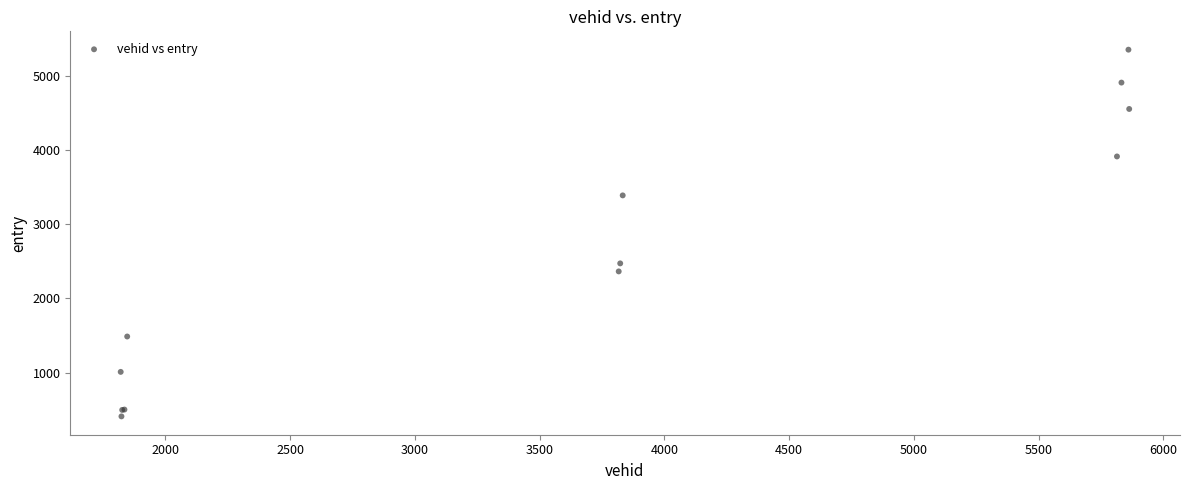

What Y value in the scatter plot is closest to 2880?

2471.8